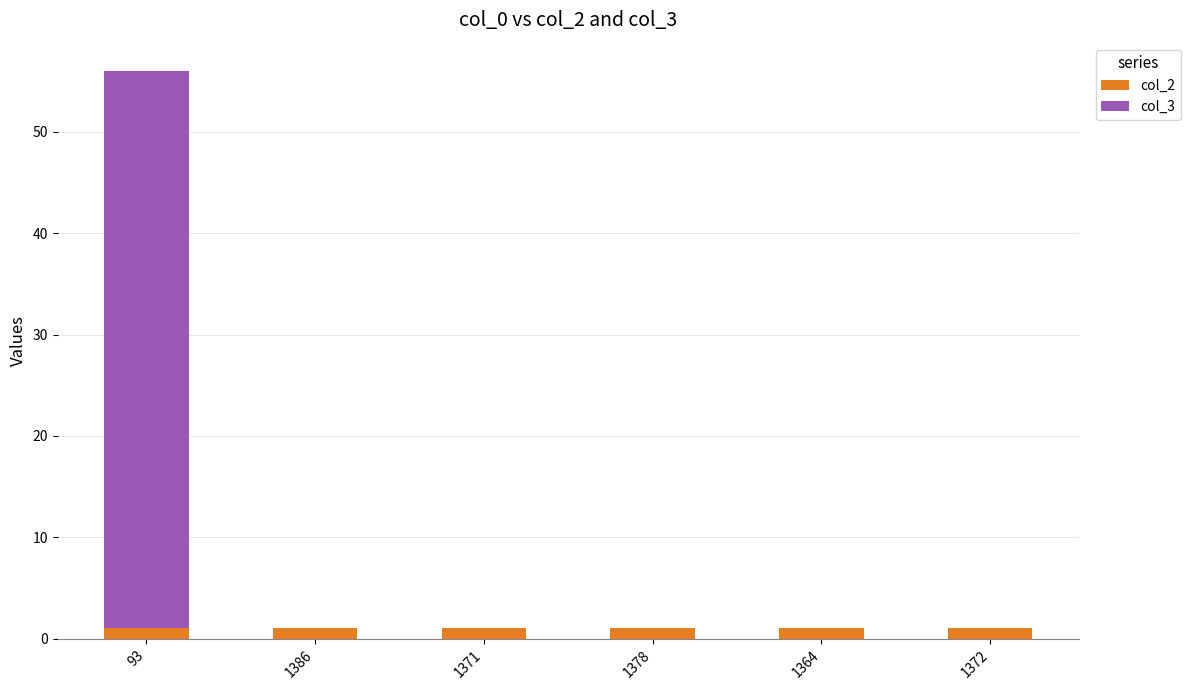

Is it true that col_2 equals 1 at 1364?

True